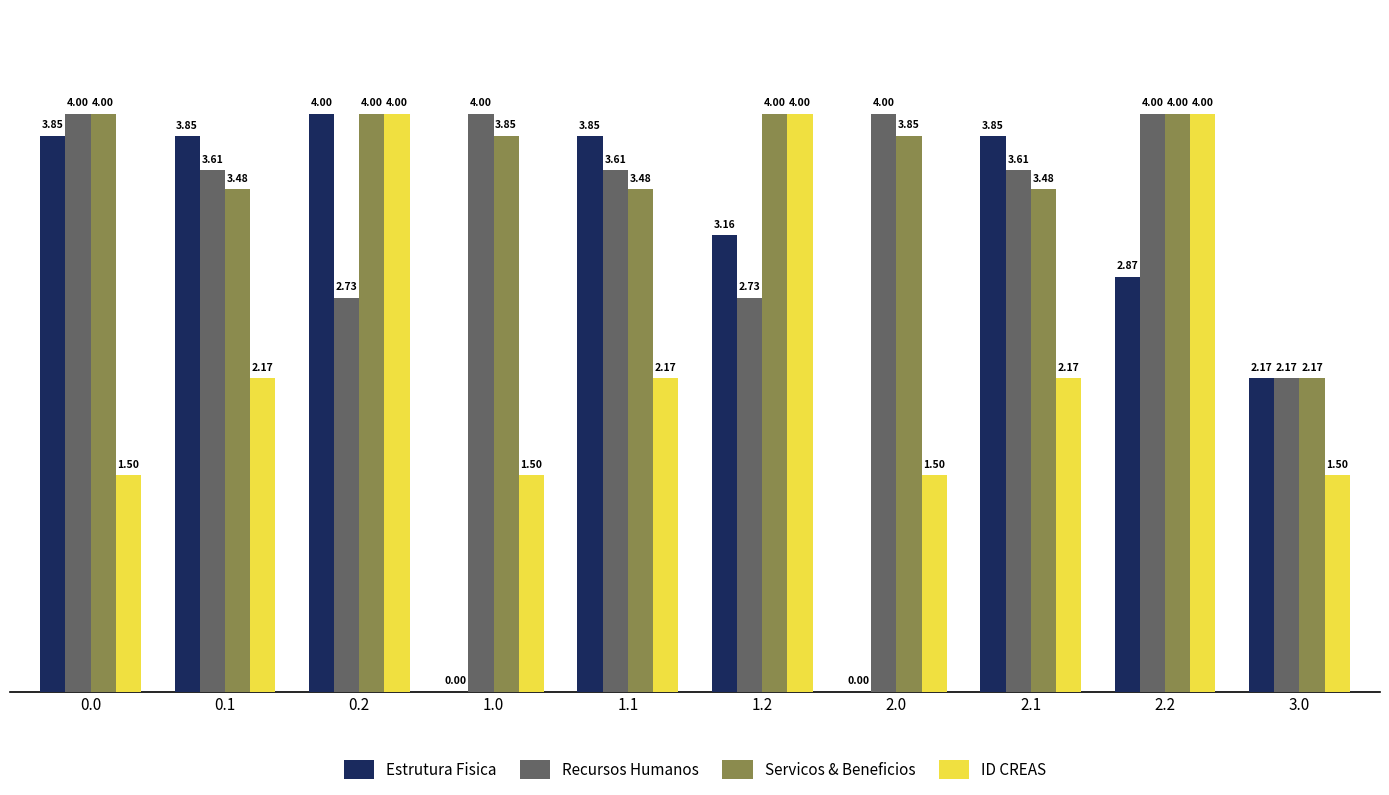

Are the bars horizontal?

No